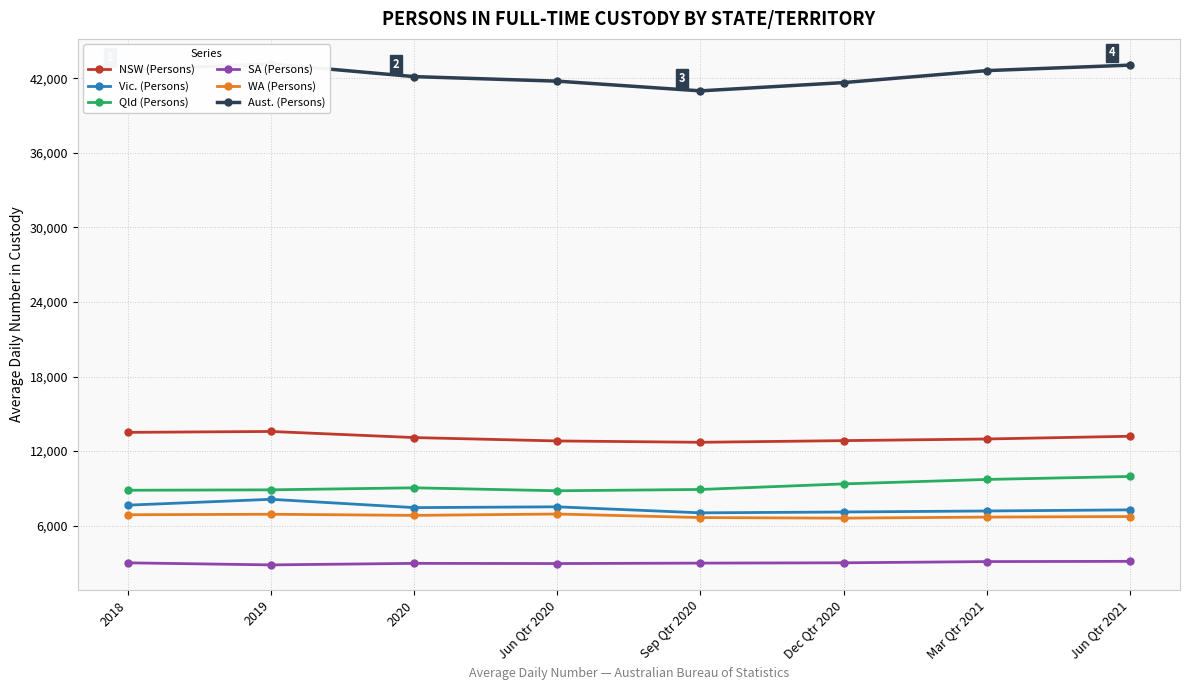

How many interior local valleys does the Vic. (Persons) series have?

2